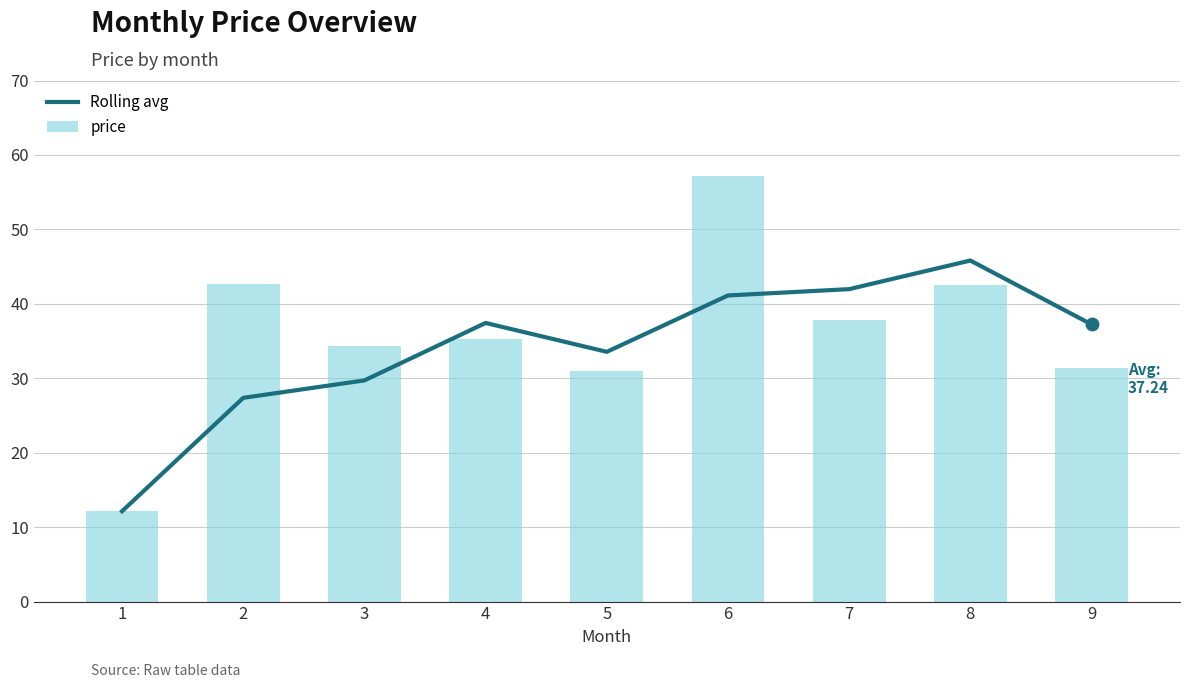

Which series has the largest total across all categories?

price